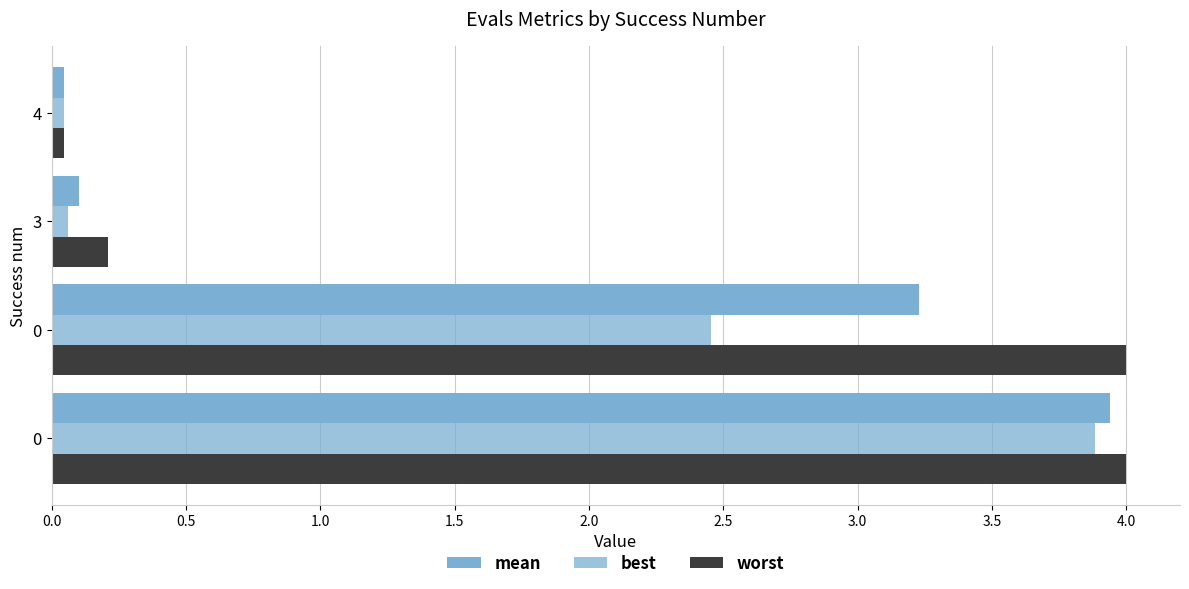

Reading right to left, transcribe all the data shown in this chart.

mean: 1.5=0.0	1.0=0.1	0.5=3.2	0.0=3.9
best: 1.5=0.0	1.0=0.1	0.5=2.5	0.0=3.9
worst: 1.5=0.0	1.0=0.2	0.5=4.0	0.0=4.0